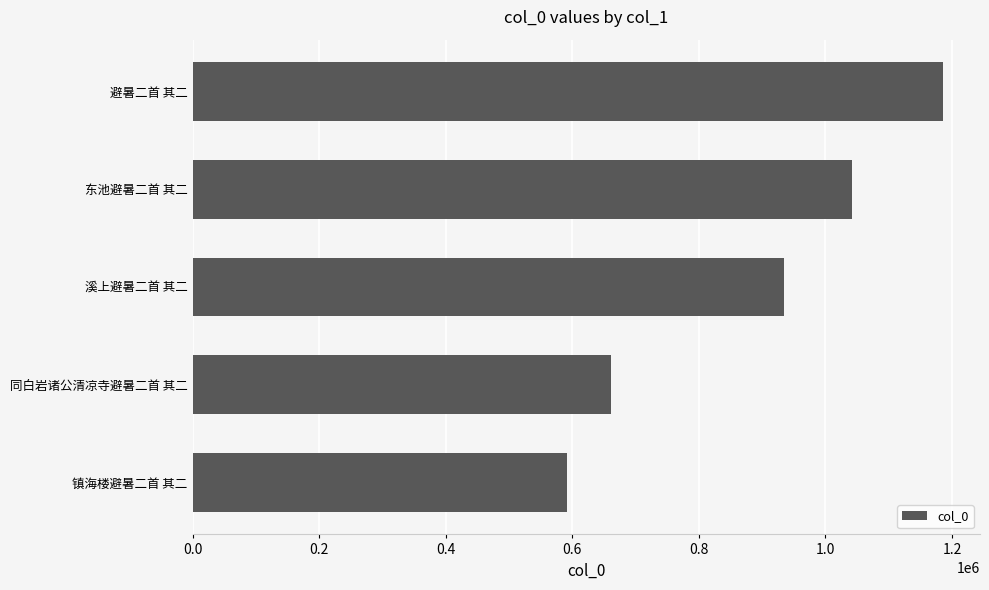

Reading bottom to top, list all the values displayed in this chart.

镇海楼避暑二首 其二=590814	同白岩诸公清凉寺避暑二首 其二=660653	溪上避暑二首 其二=934571	东池避暑二首 其二=1042258	避暑二首 其二=1184928